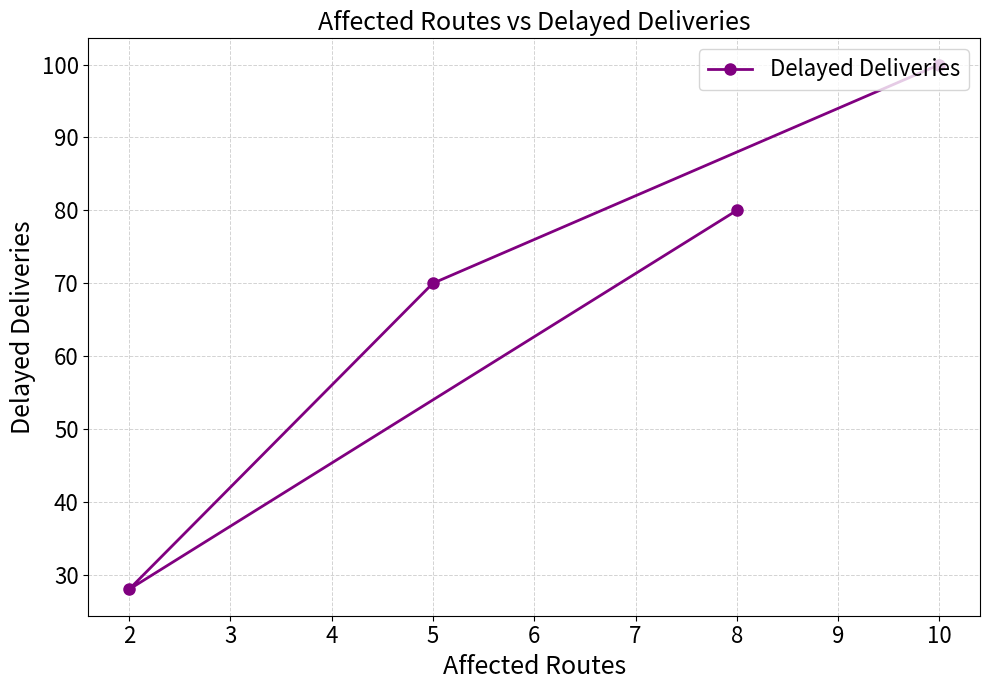

Count the number of values greater than 80.

1